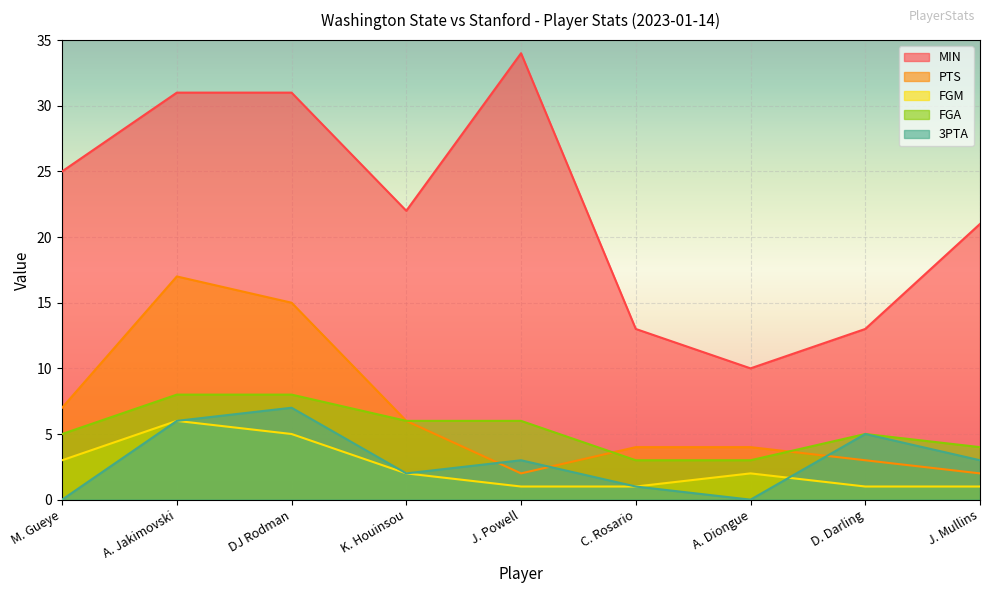

The value of 3PTA at D. Darling is 7. True or false?

False